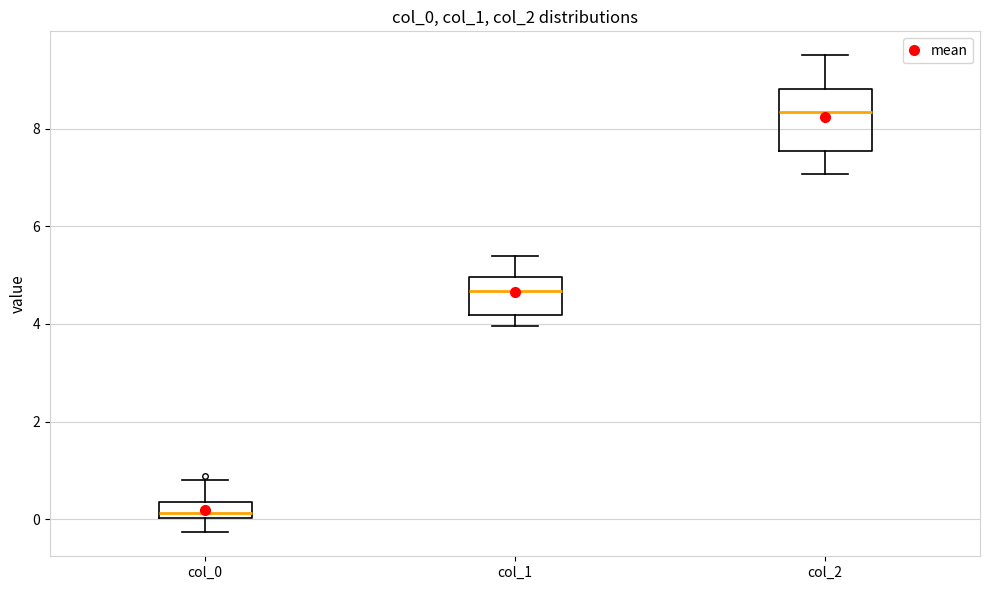

Reading left to right, transcribe this box plot: for each box, give where its median line is, the range the box spans, and where its two whiskers end, as read against the y-axis. The values are not printed on the chart, so give them approximately, as read against the axis.

col_0: median 0.2, box 0.0 to 0.4, whiskers -0.2 to 0.8
col_1: median 4.6, box 4.2 to 5.0, whiskers 4.0 to 5.4
col_2: median 8.4, box 7.6 to 8.8, whiskers 7.0 to 9.6